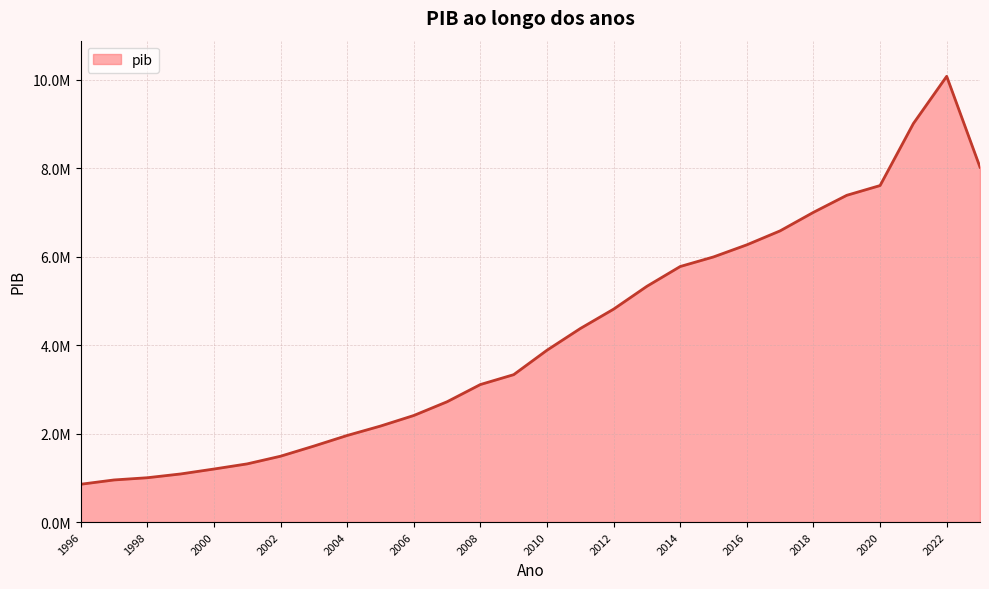

Does the chart have visible grid lines?

Yes